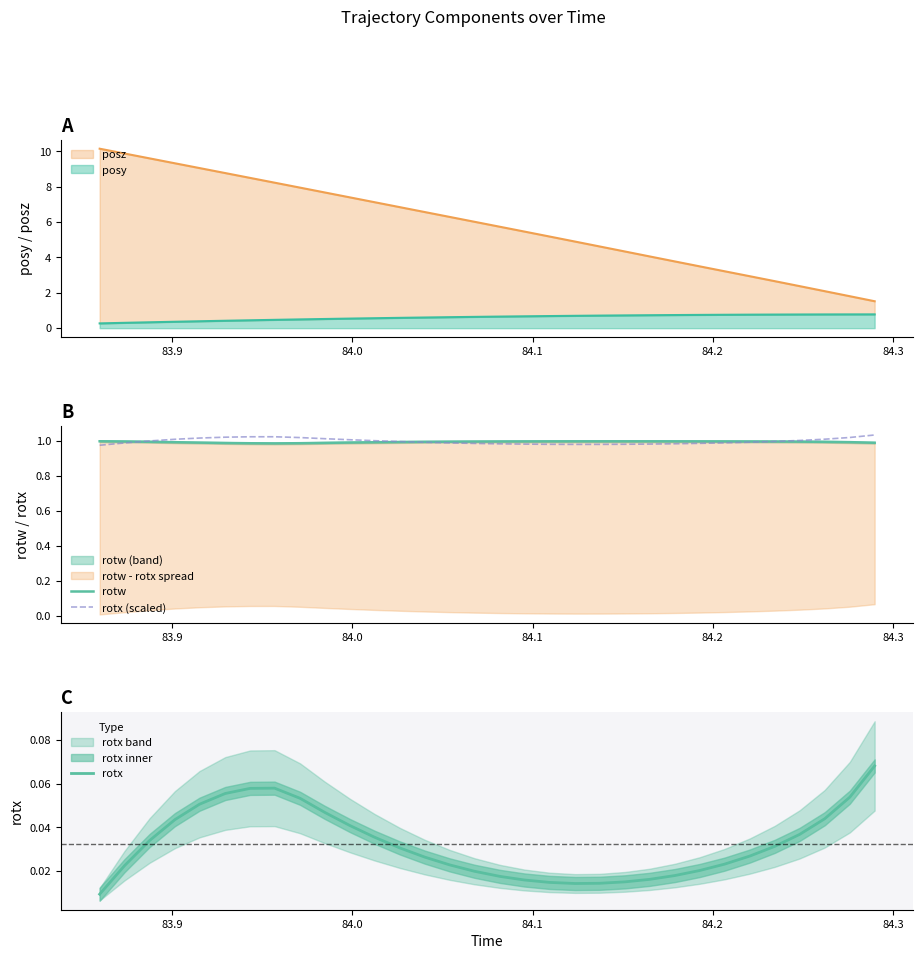

What is the maximum value for posy?

0.8